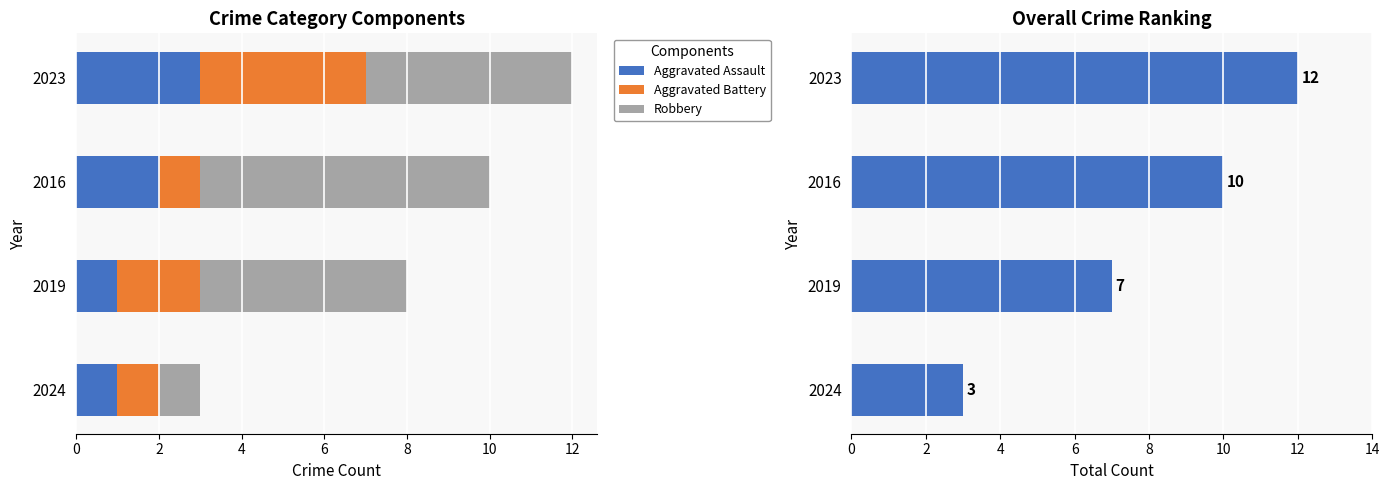

What is the value of the Aggravated Assault bar at the 4th from the left?

3